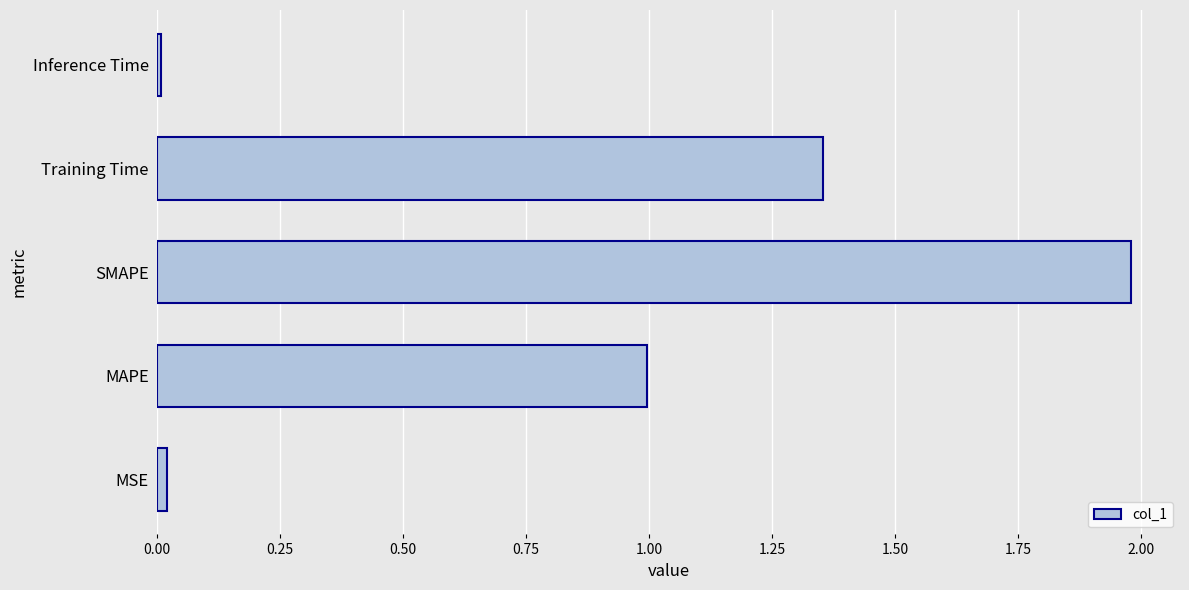

The value at Inference Time is 0.0. True or false?

True